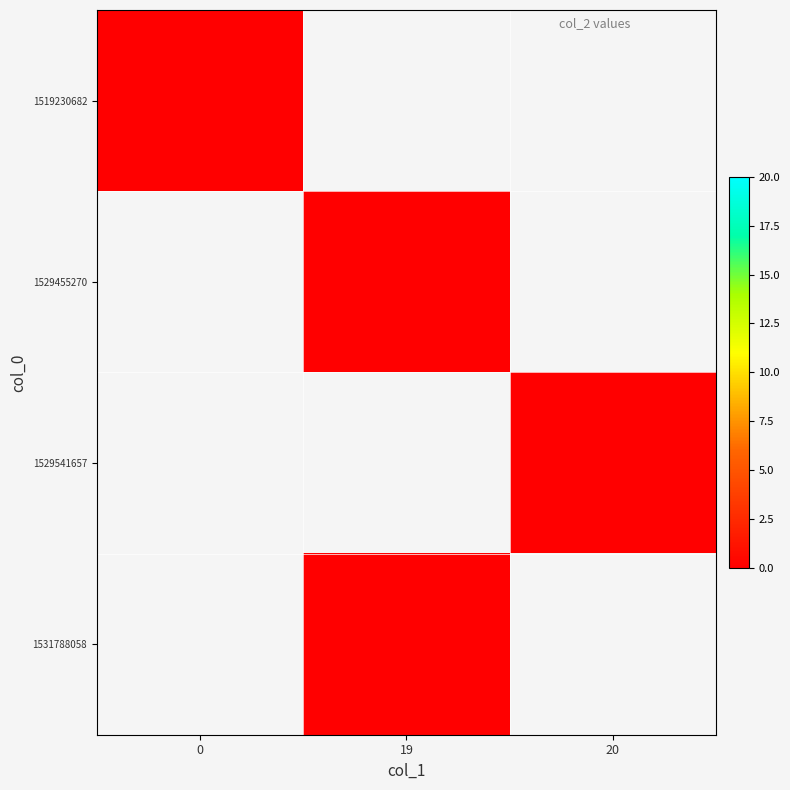

Rank the categories by 1519230682 value from highest to lowest.

0, 19, 20